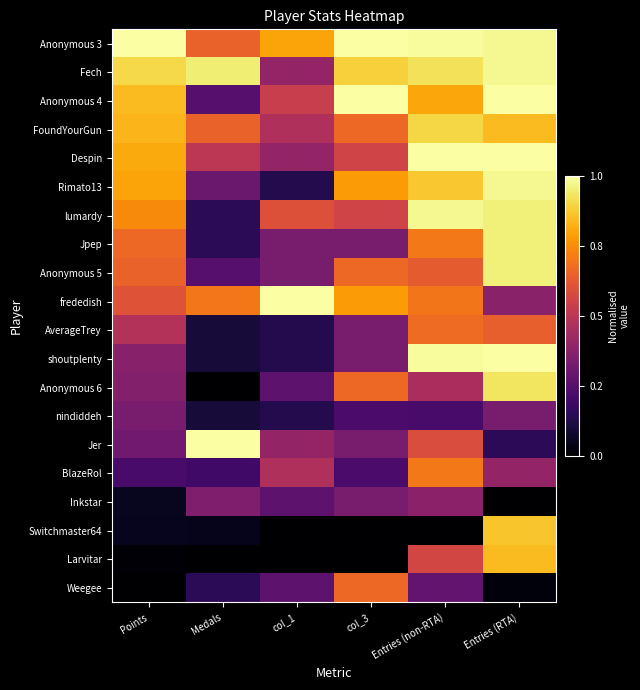

Which has a higher value, col_1 or Medals?

col_1